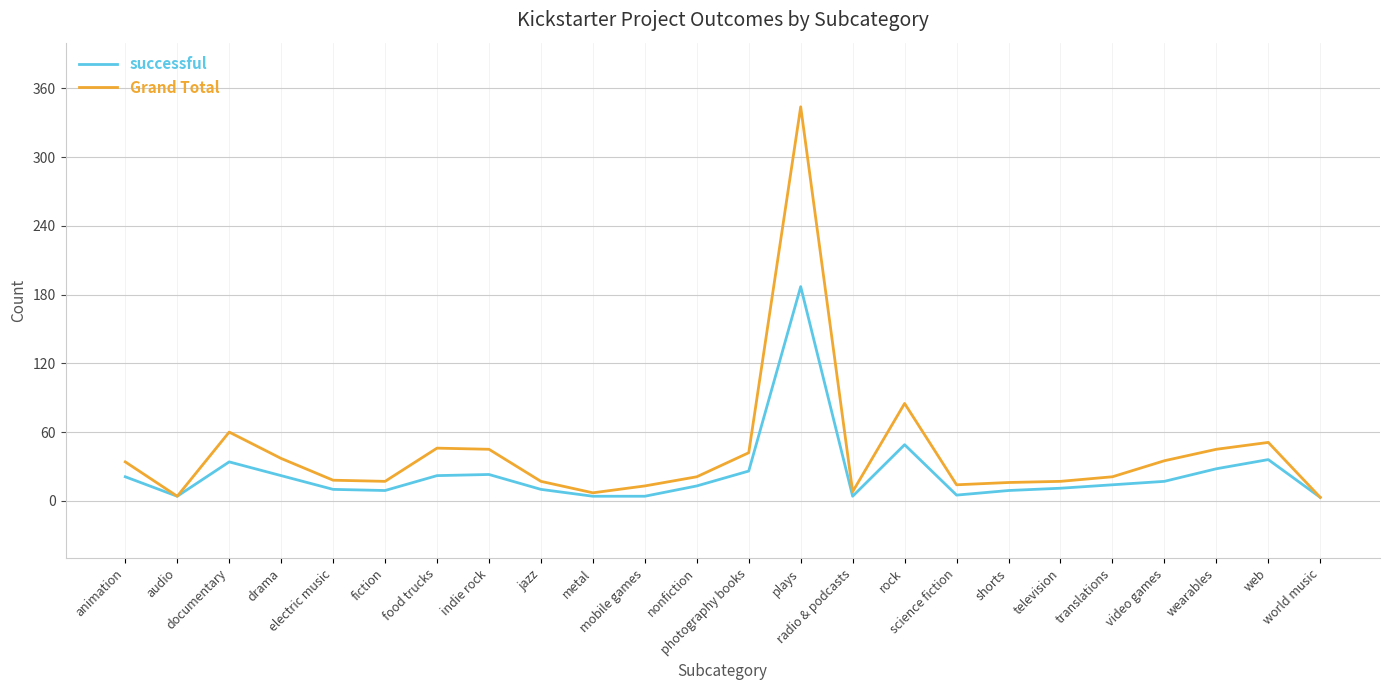

List the series in order of their overall mean, lowest first.

successful, Grand Total